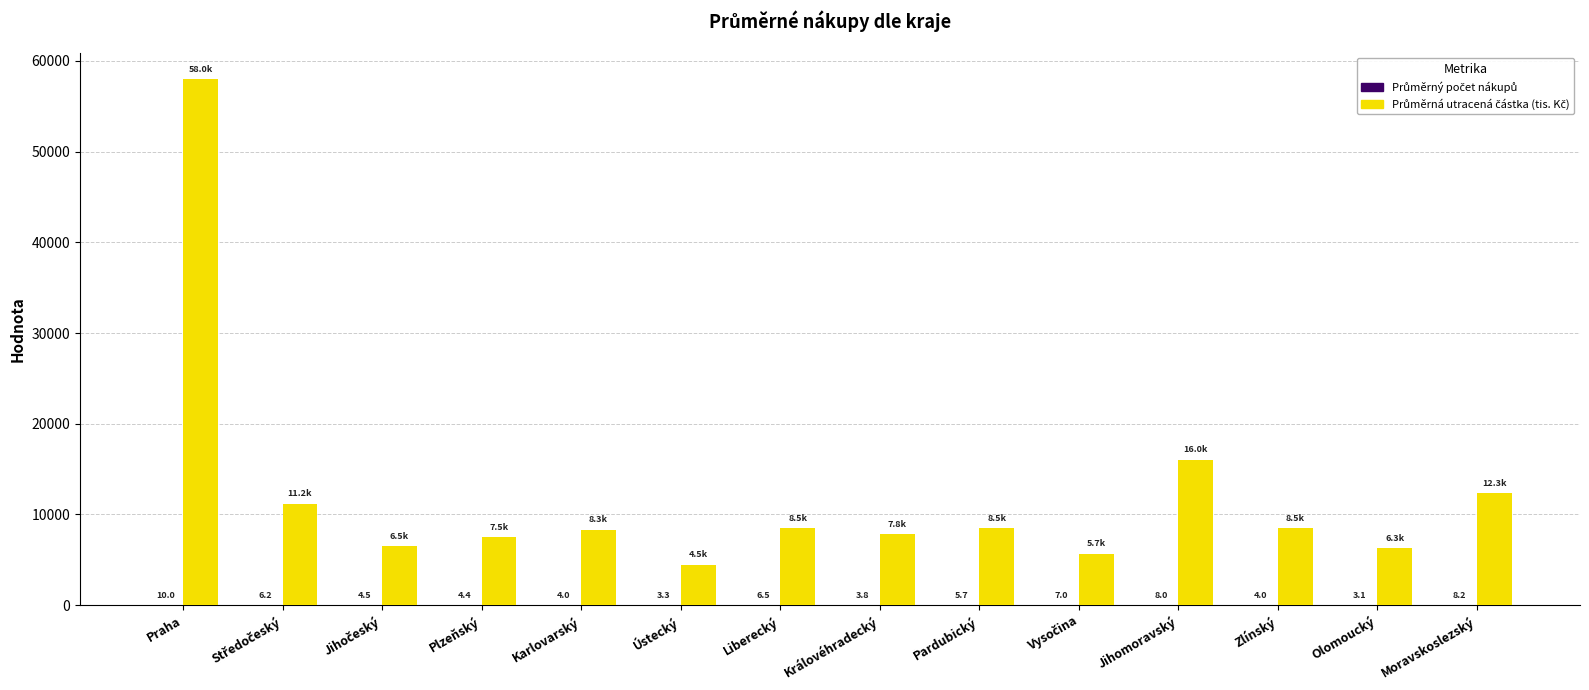

At which category is the sum across all series the highest?

Praha